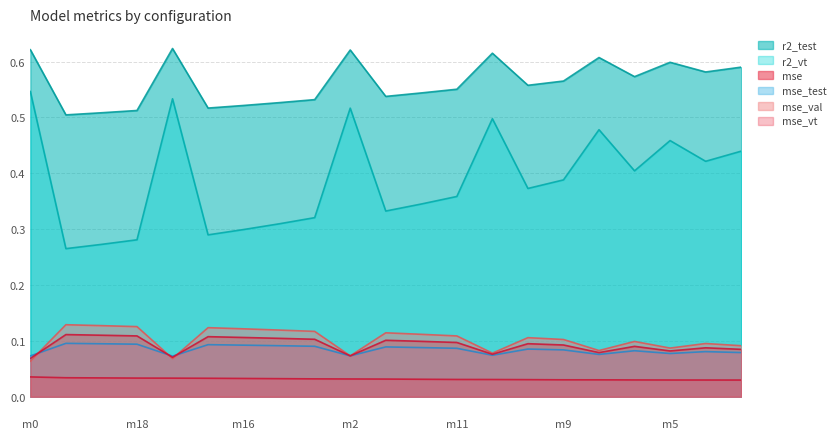

How many data points does each series have?

21